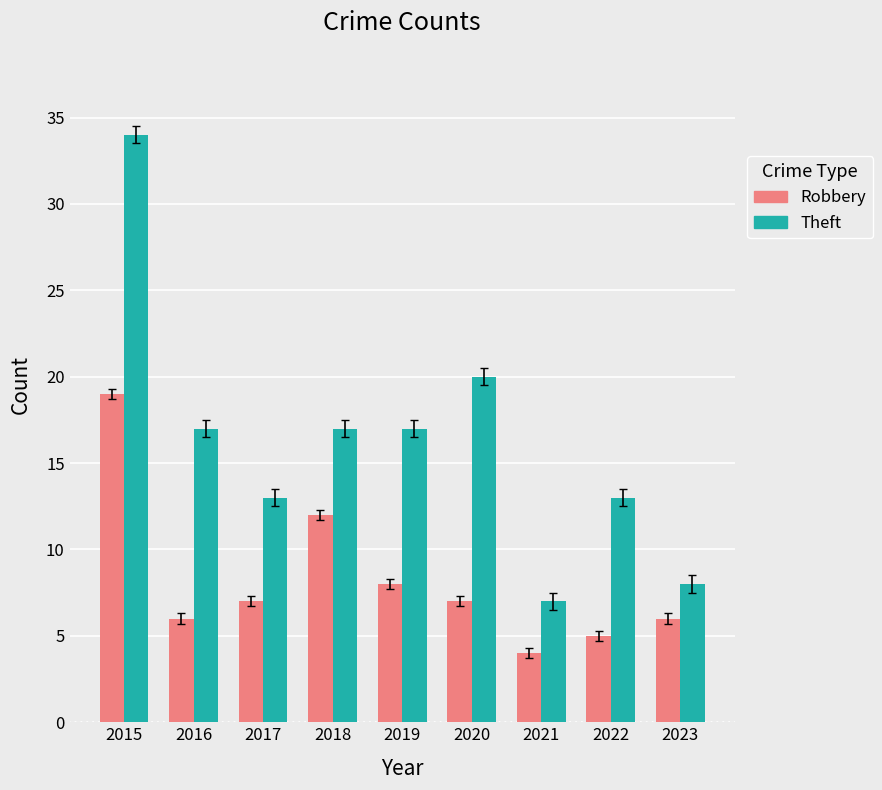

Rank the series by their maximum value, from lowest to highest.

Robbery, Theft